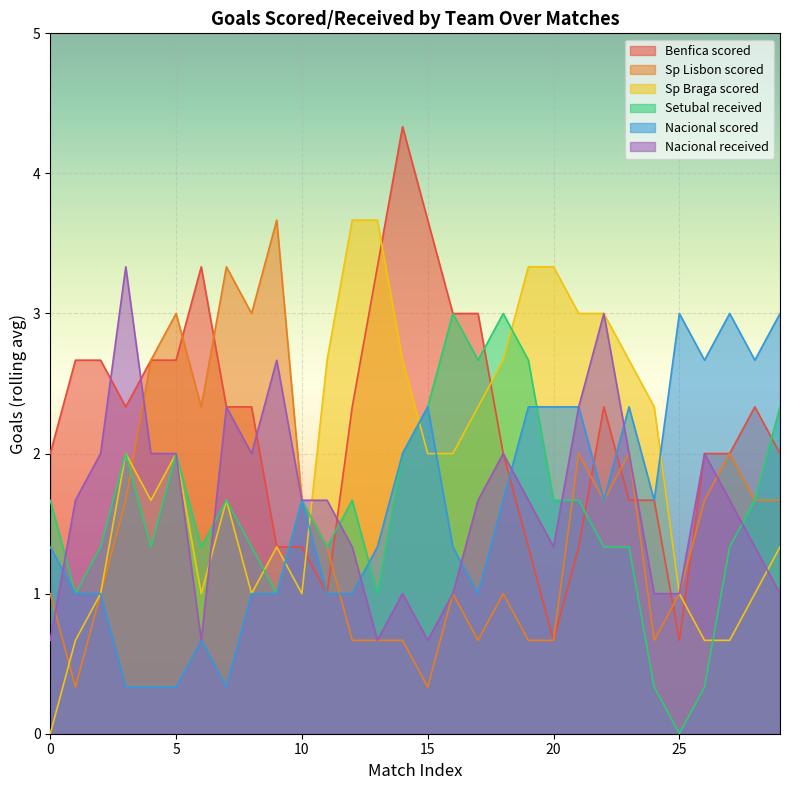

Reading left to right, list all the values displayed in this chart.

Benfica scored: 0=2.0	1=2.7	2=2.7	3=2.3	4=2.7	5=2.7	6=3.3	7=2.3	8=2.3	9=1.3	10=1.3	11=1.0	12=2.3	13=3.3	14=4.3	15=3.7	16=3.0	17=3.0	18=2.0	19=1.3	20=0.7	21=1.3	22=2.3	23=1.7	24=1.7	25=0.7	26=2.0	27=2.0	28=2.3	29=2.0
Sp Lisbon scored: 0=1.0	1=0.3	2=1.0	3=1.7	4=2.7	5=3.0	6=2.3	7=3.3	8=3.0	9=3.7	10=1.7	11=1.3	12=0.7	13=0.7	14=0.7	15=0.3	16=1.0	17=0.7	18=1.0	19=0.7	20=0.7	21=2.0	22=1.7	23=2.0	24=0.7	25=1.0	26=1.7	27=2.0	28=1.7	29=1.7
Sp Braga scored: 0=0.0	1=0.7	2=1.0	3=2.0	4=1.7	5=2.0	6=1.0	7=1.7	8=1.0	9=1.3	10=1.0	11=2.7	12=3.7	13=3.7	14=2.7	15=2.0	16=2.0	17=2.3	18=2.7	19=3.3	20=3.3	21=3.0	22=3.0	23=2.7	24=2.3	25=1.0	26=0.7	27=0.7	28=1.0	29=1.3
Setubal received: 0=1.7	1=1.0	2=1.3	3=2.0	4=1.3	5=2.0	6=1.3	7=1.7	8=1.3	9=1.0	10=1.7	11=1.3	12=1.7	13=1.0	14=2.0	15=2.3	16=3.0	17=2.7	18=3.0	19=2.7	20=1.7	21=1.7	22=1.3	23=1.3	24=0.3	25=0.0	26=0.3	27=1.3	28=1.7	29=2.3
Nacional scored: 0=1.3	1=1.0	2=1.0	3=0.3	4=0.3	5=0.3	6=0.7	7=0.3	8=1.0	9=1.0	10=1.7	11=1.0	12=1.0	13=1.3	14=2.0	15=2.3	16=1.3	17=1.0	18=1.7	19=2.3	20=2.3	21=2.3	22=1.7	23=2.3	24=1.7	25=3.0	26=2.7	27=3.0	28=2.7	29=3.0
Nacional received: 0=0.7	1=1.7	2=2.0	3=3.3	4=2.0	5=2.0	6=0.7	7=2.3	8=2.0	9=2.7	10=1.7	11=1.7	12=1.3	13=0.7	14=1.0	15=0.7	16=1.0	17=1.7	18=2.0	19=1.7	20=1.3	21=2.3	22=3.0	23=2.0	24=1.0	25=1.0	26=2.0	27=1.7	28=1.3	29=1.0